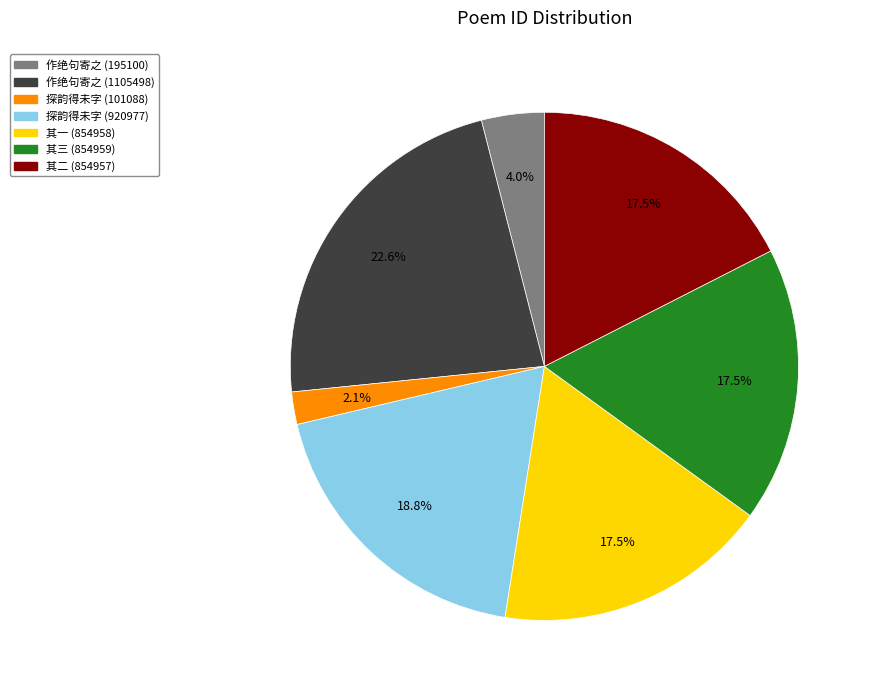

How many segments does this pie chart have?

7